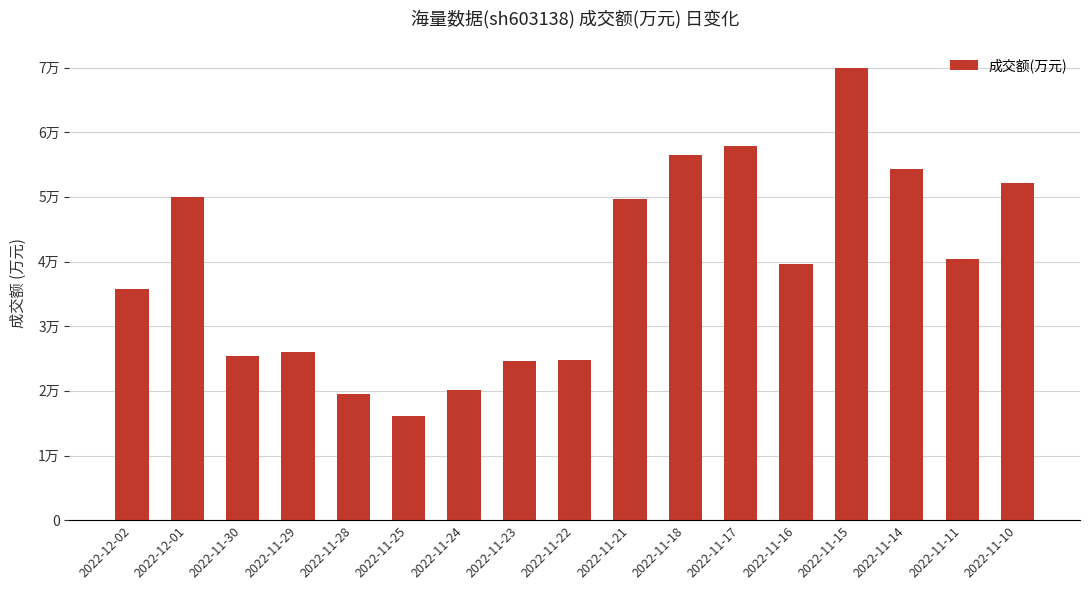

What is the ratio of the value at 2022-11-28 to the value at 2022-12-01?

0.4